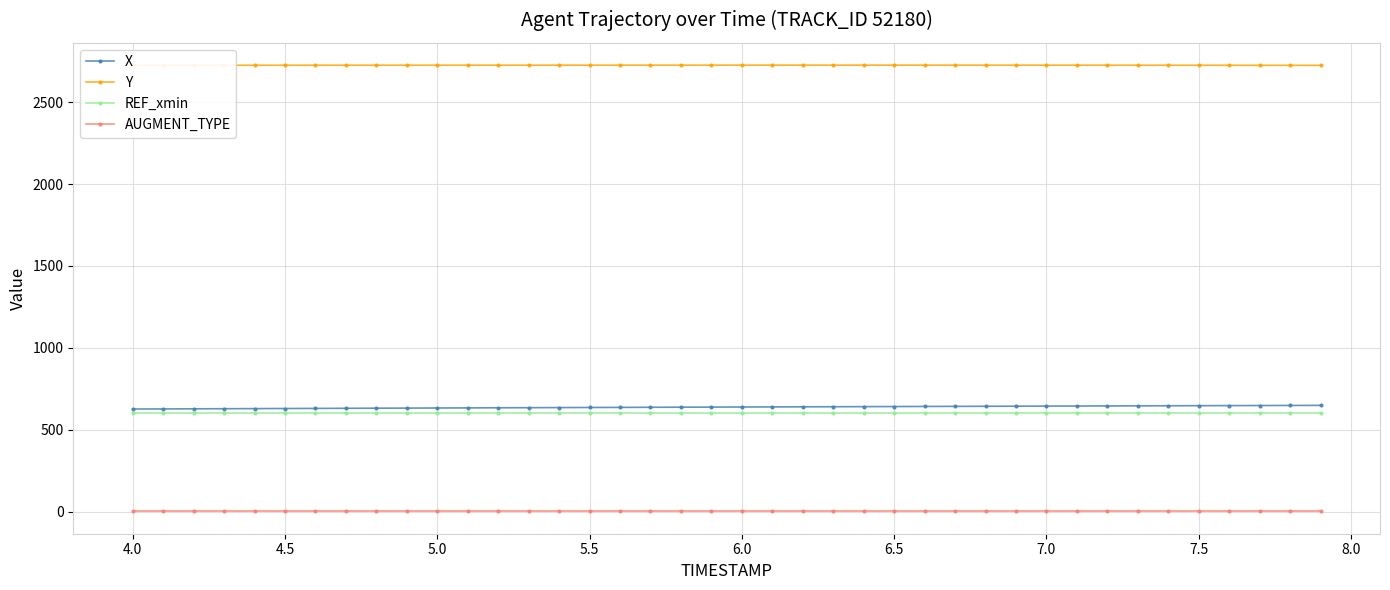

What is the maximum value for X?

648.7